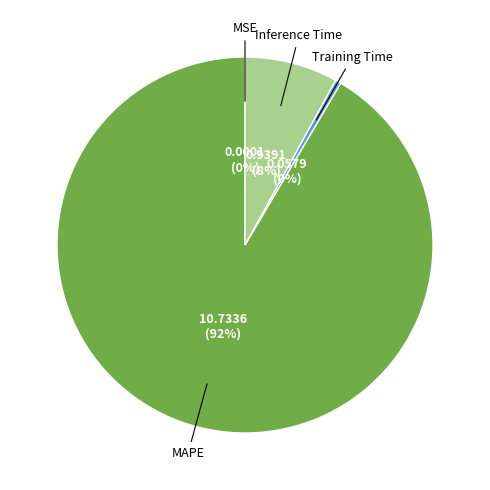

To the nearest percent, what is the difference between the largest and smallest slice percentages?

92%